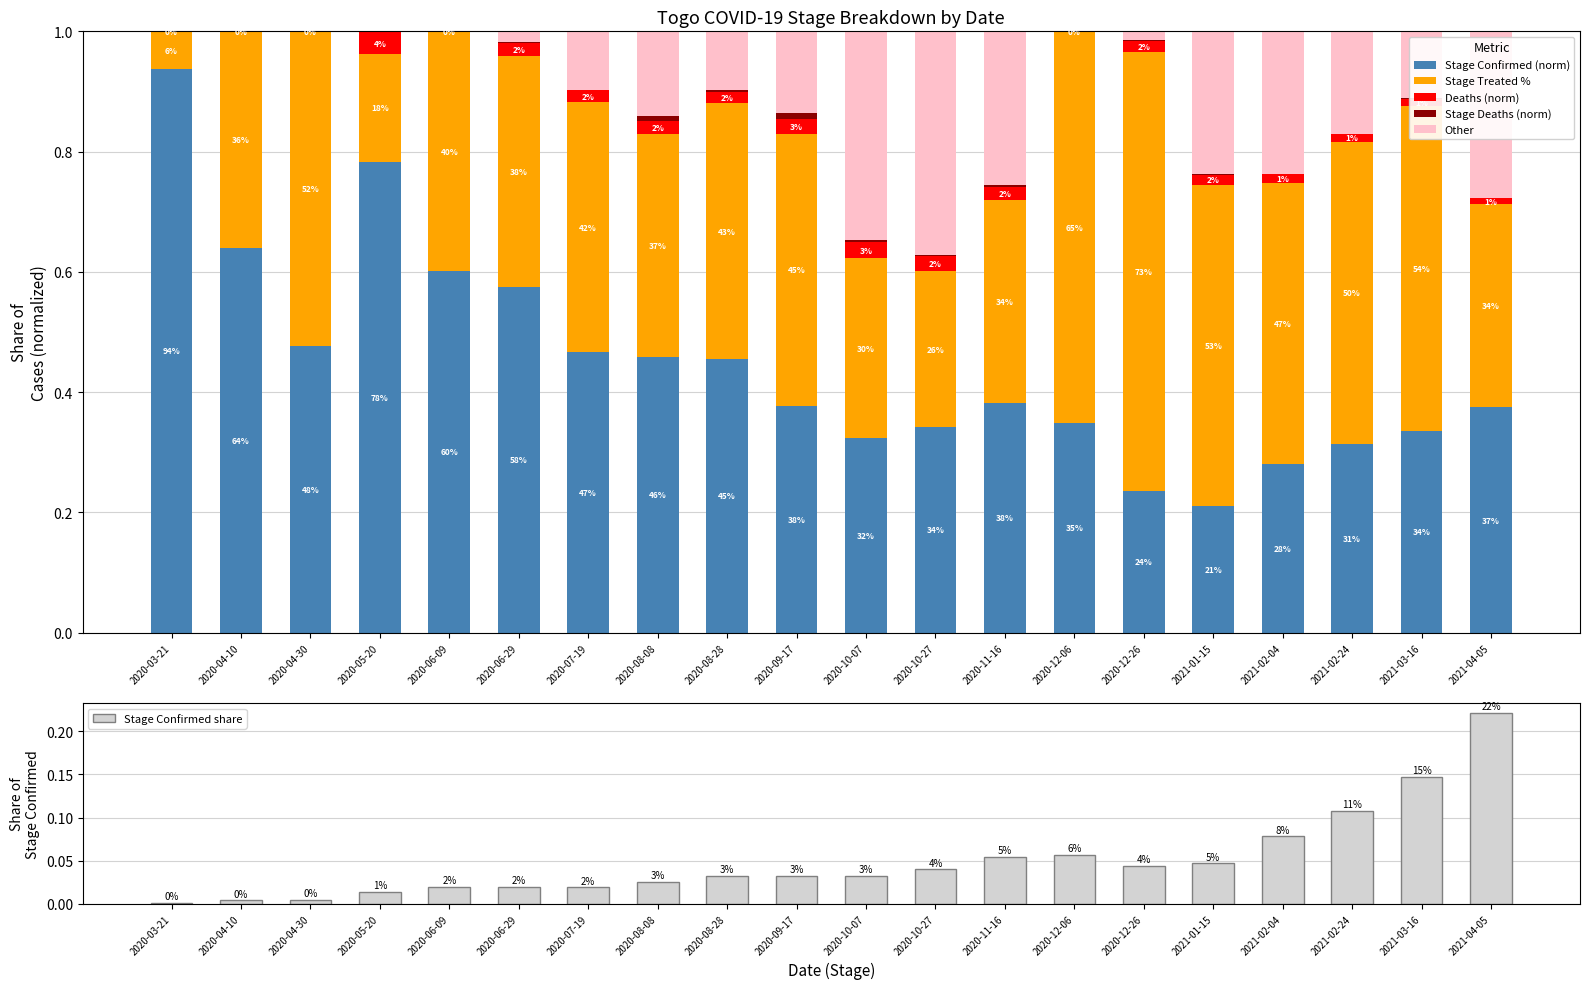

Is it true that Stage Confirmed (norm) equals 0.5 at 2021-02-24?

False